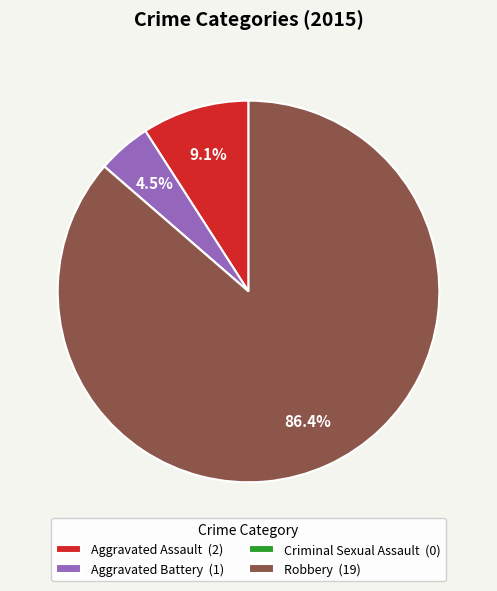

Combined, what portion of the pie is Aggravated Assault (2) and Robbery (19)?

95.5%